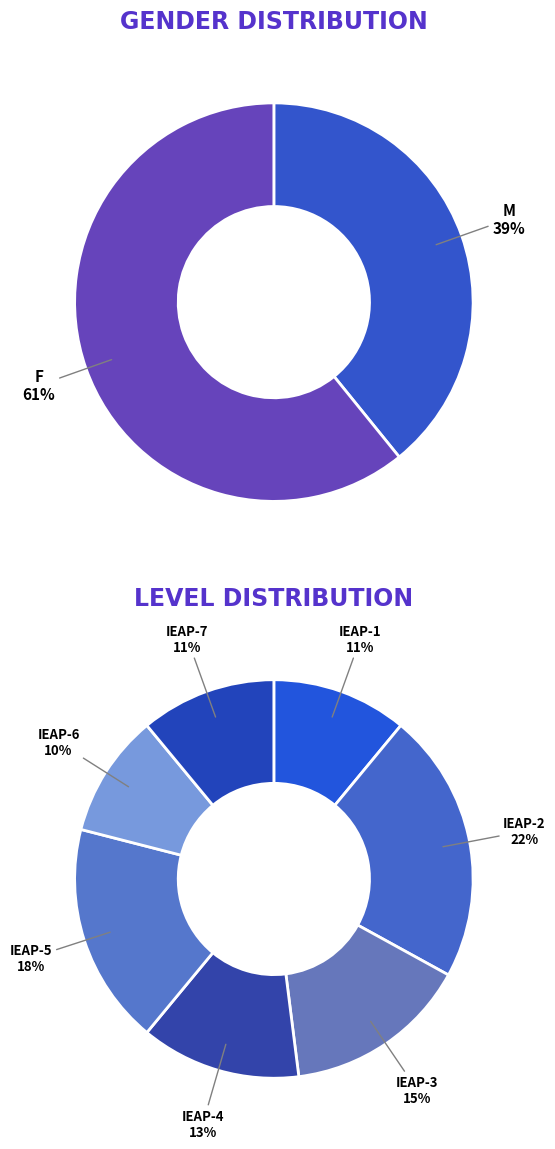

Which slice is the largest?

F